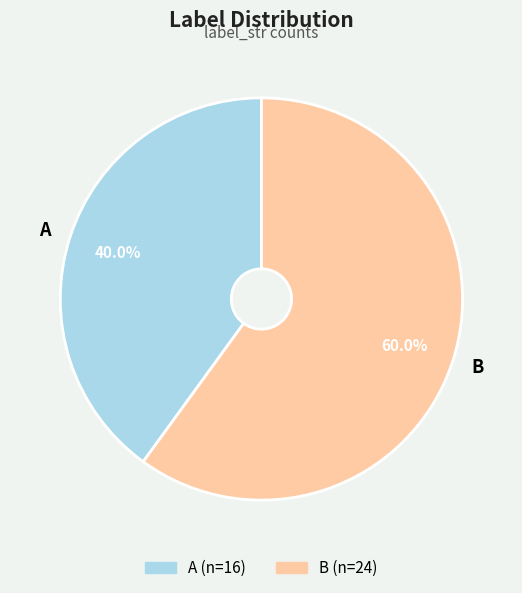

To the nearest percent, what percentage of the pie is B?

60%